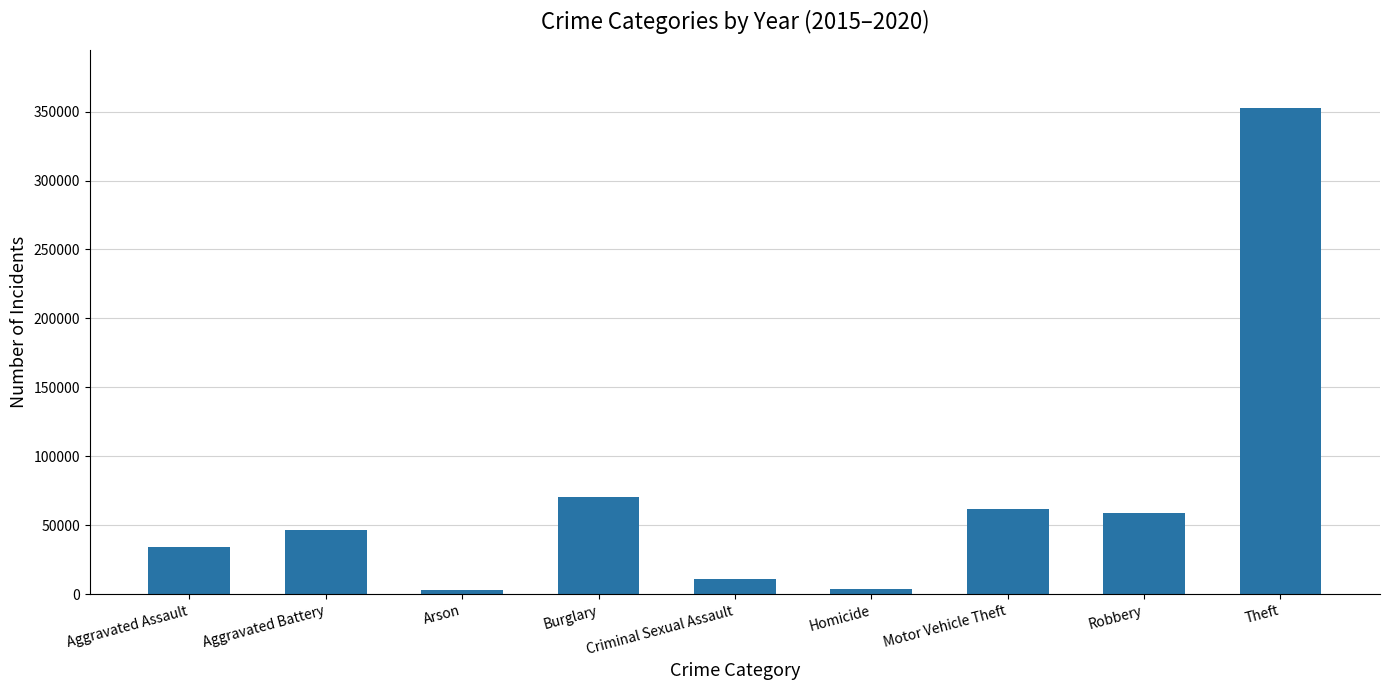

What is the sum of the values at Robbery and Aggravated Assault?

93097